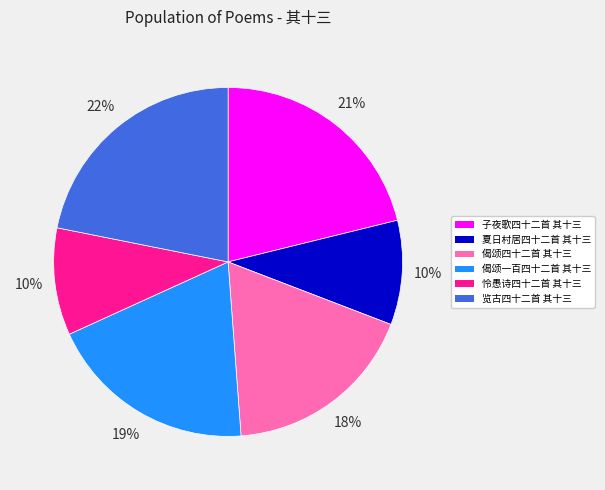

Which category has the biggest portion of the pie?

览古四十二首 其十三